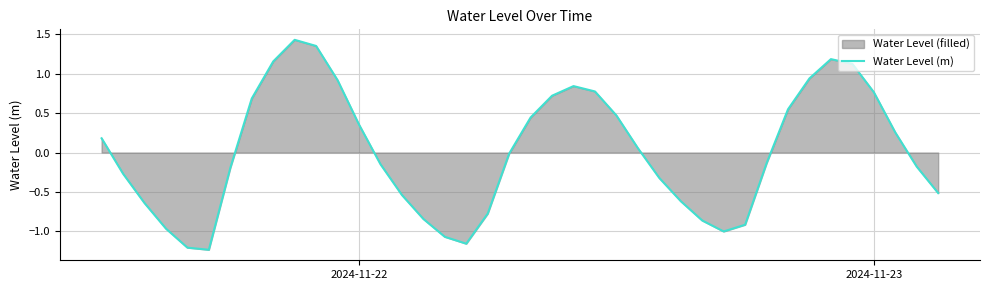

Reading left to right, what are all the values shown in this chart?

0.2	-0.3	-0.6	-1.0	-1.2	-1.2	-0.2	0.7	1.2	1.4	1.4	0.9	0.4	-0.1	-0.5	-0.8	-1.1	-1.2	-0.8	-0.0	0.4	0.7	0.8	0.8	0.5	0.1	-0.3	-0.6	-0.9	-1.0	-0.9	-0.1	0.5	0.9	1.2	1.1	0.8	0.3	-0.2	-0.5